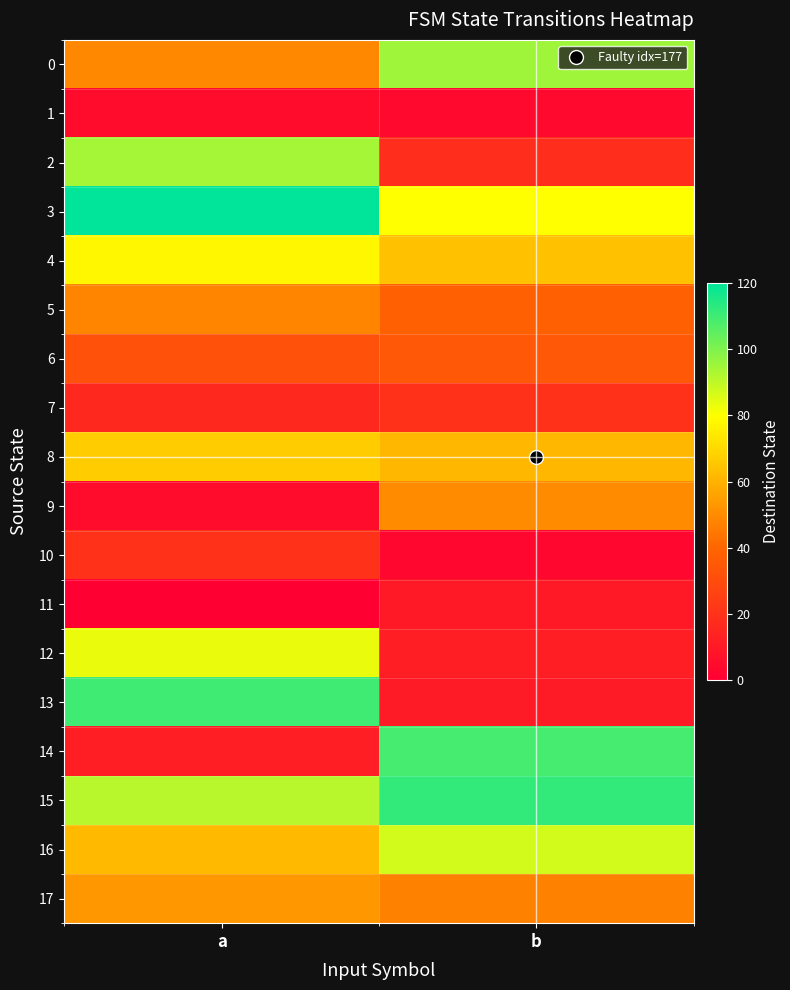

List the series in order of their peak value, lowest first.

1, 11, 7, 10, 6, 5, 9, 17, 8, 4, 12, 16, 2, 0, 14, 13, 15, 3